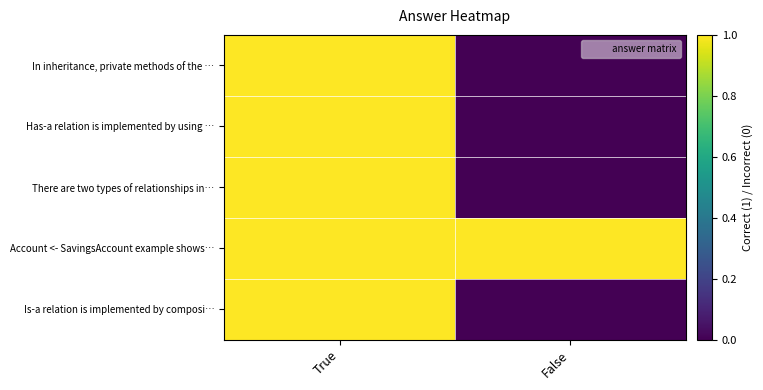

Rank the series at True from highest to lowest value.

In inheritance, private methods of the …, Has-a relation is implemented by using …, There are two types of relationships in…, Account <- SavingsAccount example shows…, Is-a relation is implemented by composi…